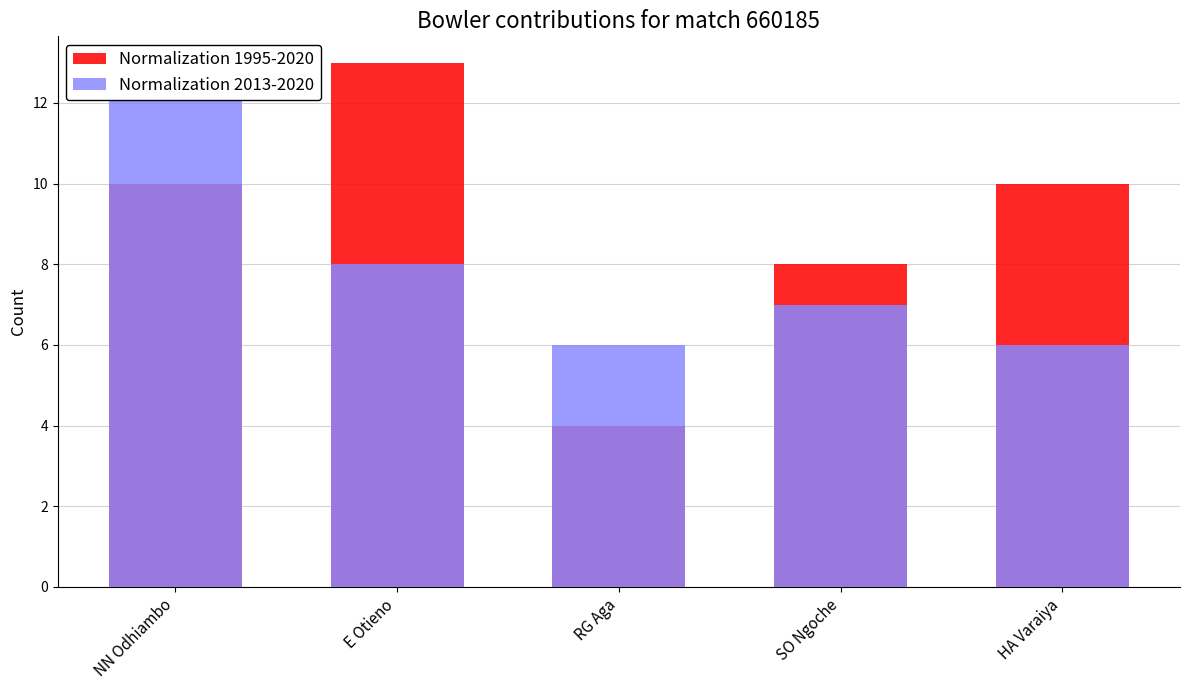

The Normalization 1995-2020 series shows 8 at SO Ngoche. True or false?

True